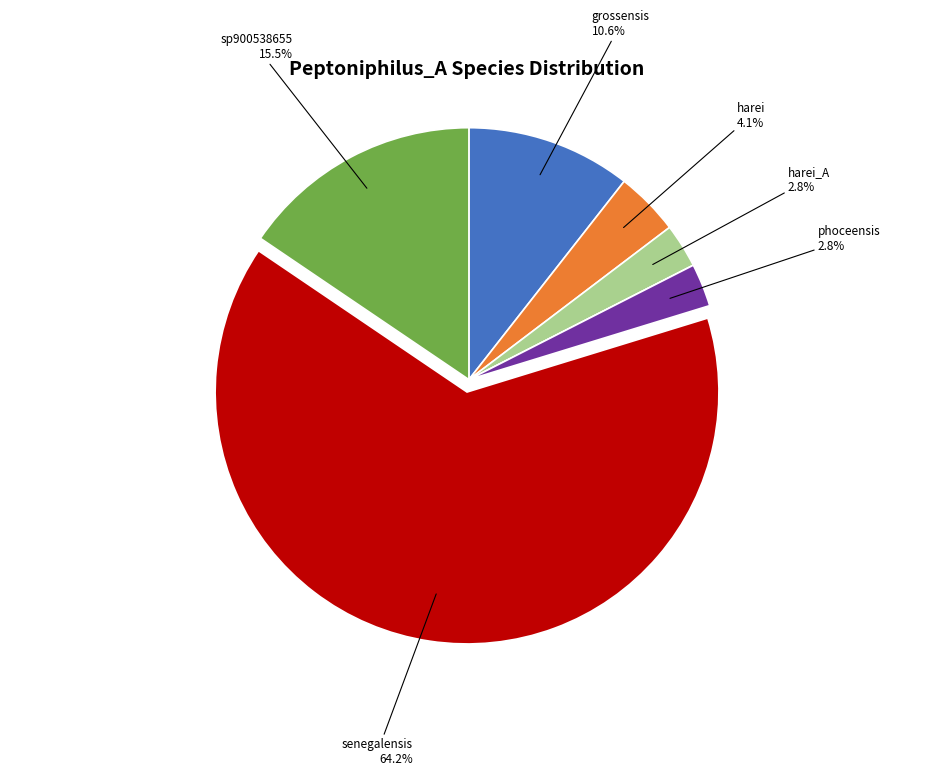

Does any single category account for the majority?

Yes